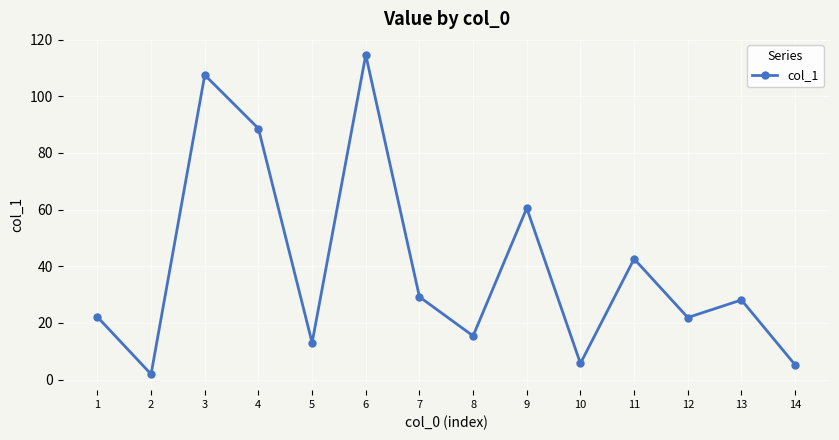

What is the sum of all values?

556.3